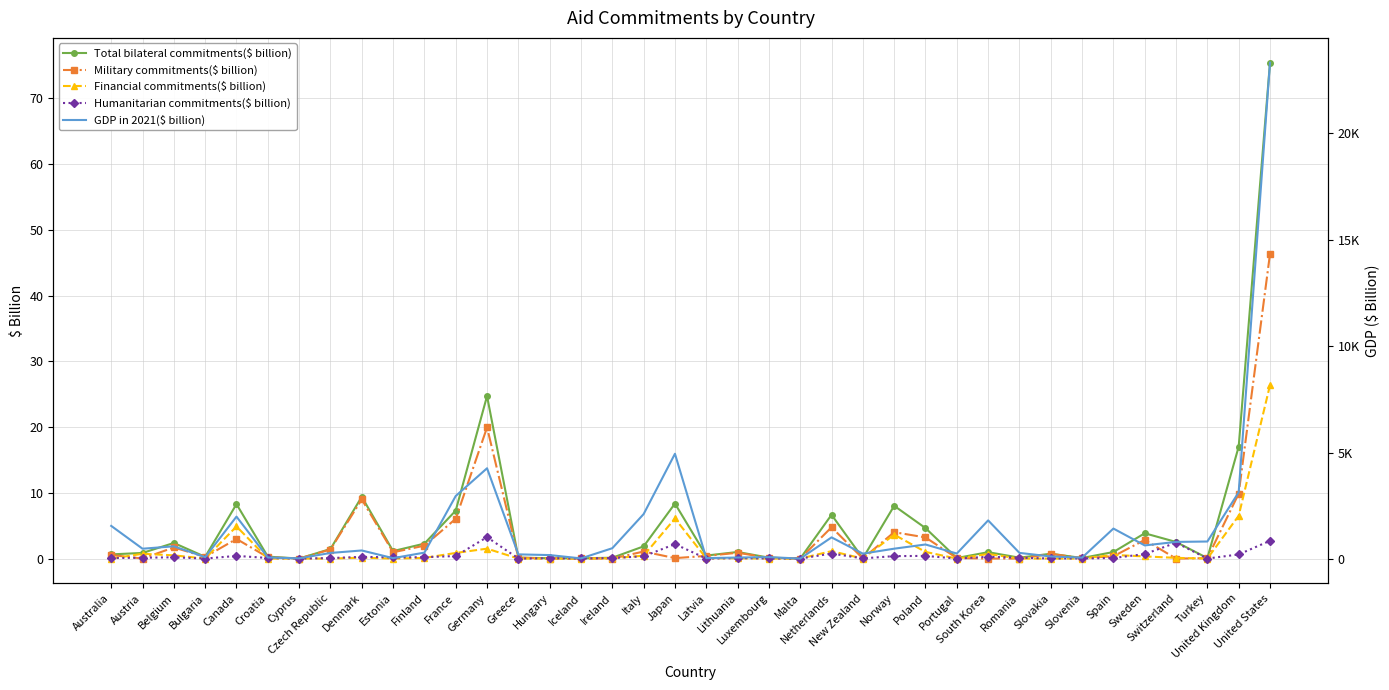

Is it true that GDP in 2021($ billion) equals 84.1 at Bulgaria?

True